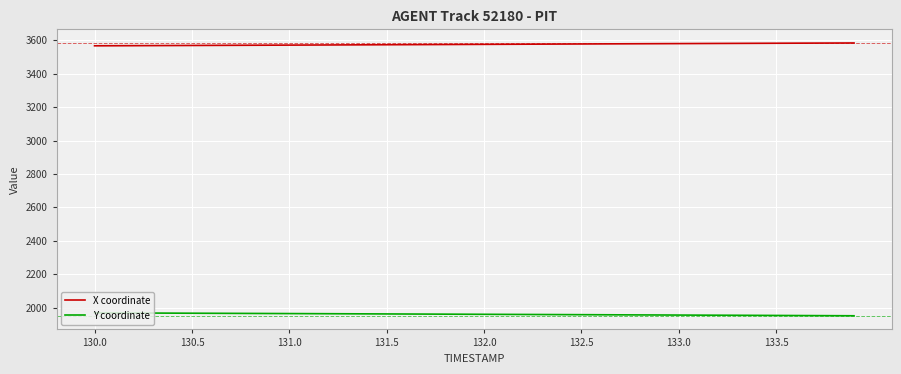

What is the greatest value displayed?

3584.4